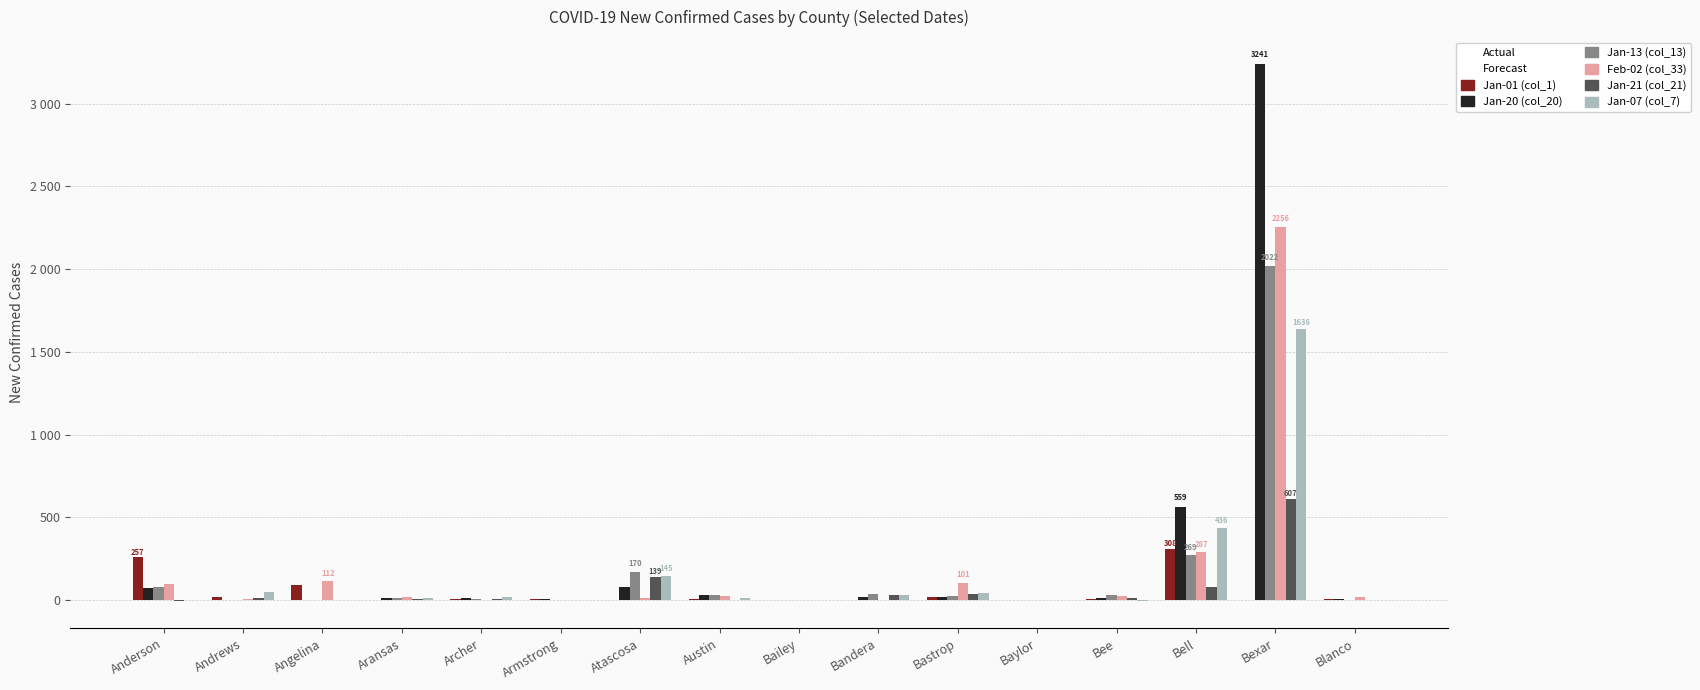

What is the sum of the Jan-01 (col_1) values at Austin and Baylor?

6